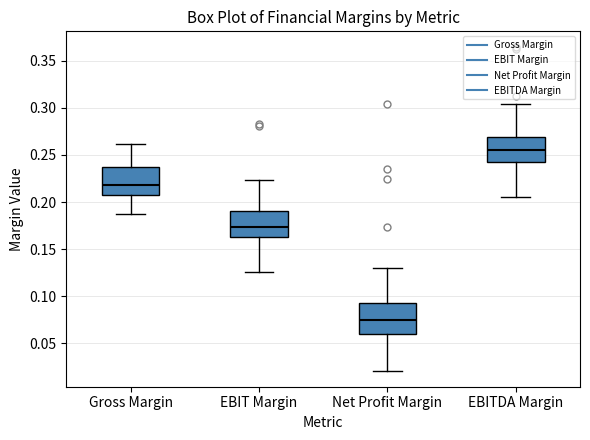

Reading left to right, read every box against the y-axis: the position of its median line, the range the box covers, and the ends of its whiskers. The values are not printed on the chart, so give them approximately, as read against the axis.

Gross Margin: median 0.220, box 0.205 to 0.235, whiskers 0.185 to 0.260
EBIT Margin: median 0.175, box 0.160 to 0.190, whiskers 0.125 to 0.225
Net Profit Margin: median 0.075, box 0.060 to 0.095, whiskers 0.020 to 0.130
EBITDA Margin: median 0.255, box 0.245 to 0.270, whiskers 0.205 to 0.305